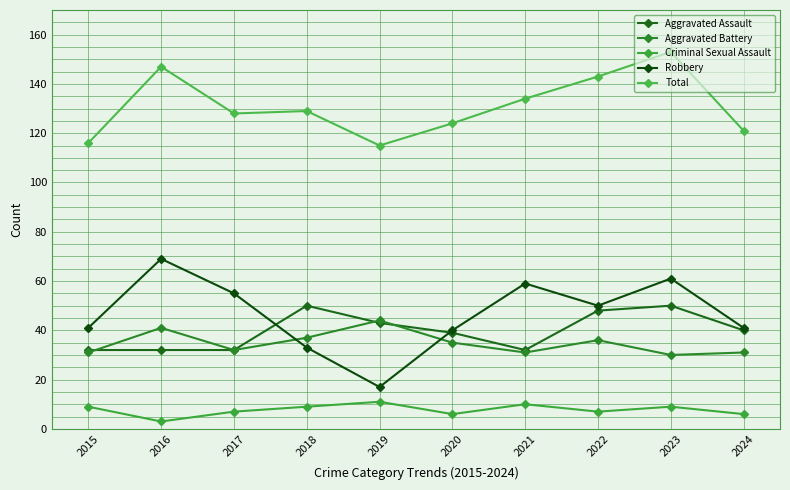

Where is the first local minimum for Total?

2017